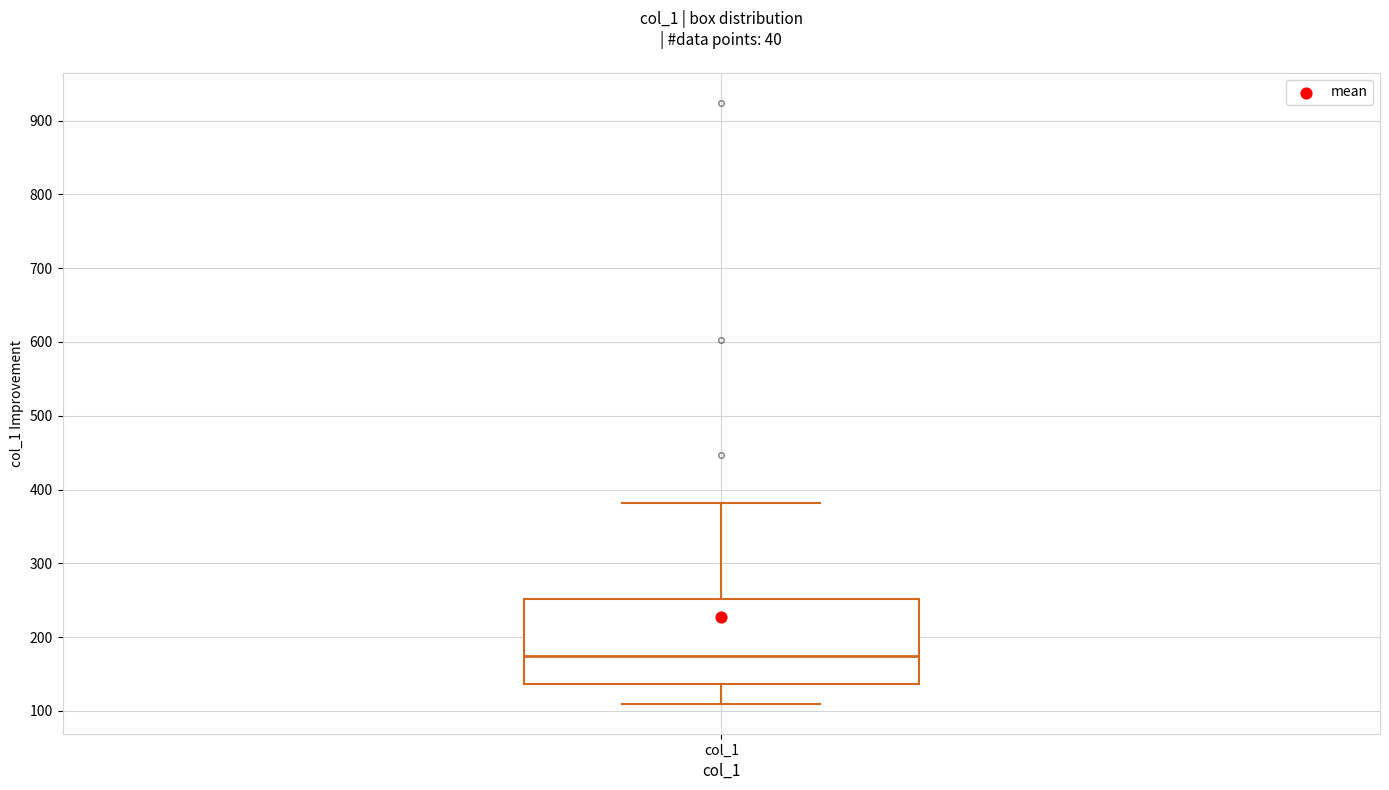

Transcribe this box plot: give where the median line is, the range the box spans, and where the two whiskers end, as read against the y-axis. The values are not printed on the chart, so give them approximately, as read against the axis.

median 180, box 140 to 250, whiskers 110 to 380